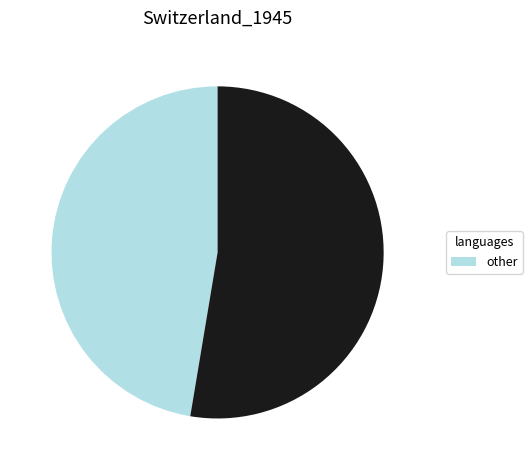

How many slices are in this pie chart?

2